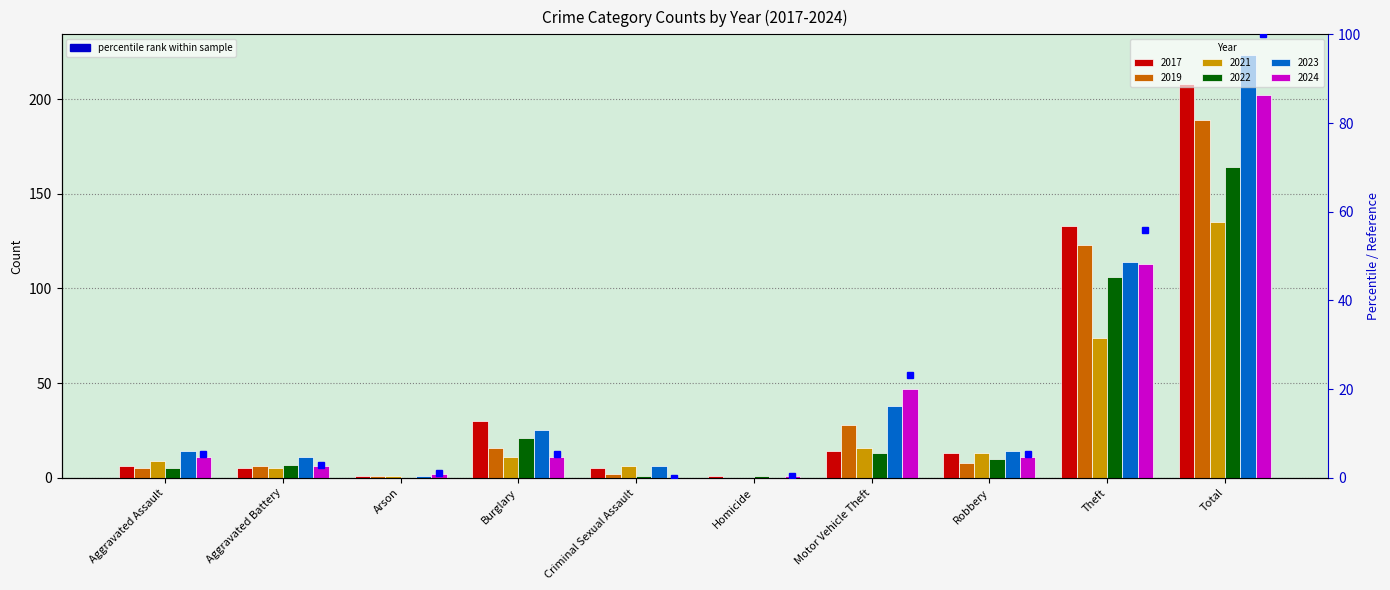

The value at Homicide is 0.5. True or false?

True